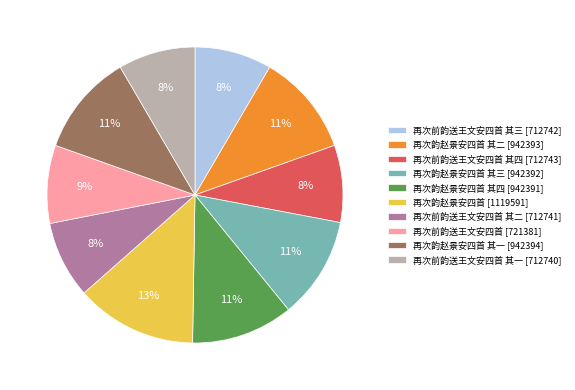

Is the sum of 再次韵赵景安四首 其一 [942394] and 再次韵赵景安四首 其二 [942393] greater than half?

No